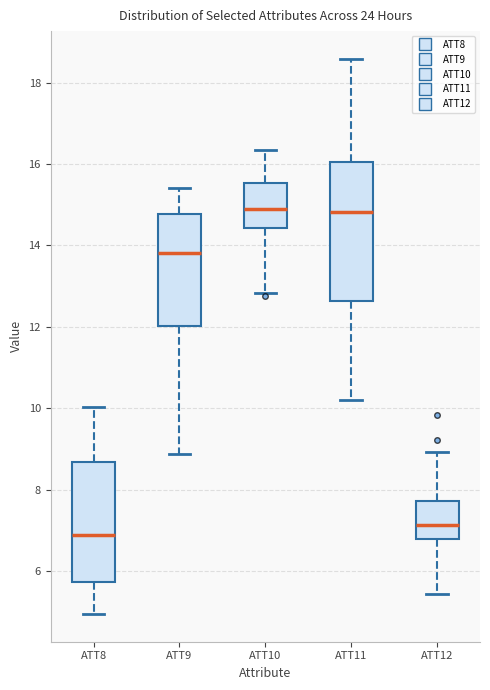

Which box is the tallest, from its lower edge to its upper edge?

ATT11